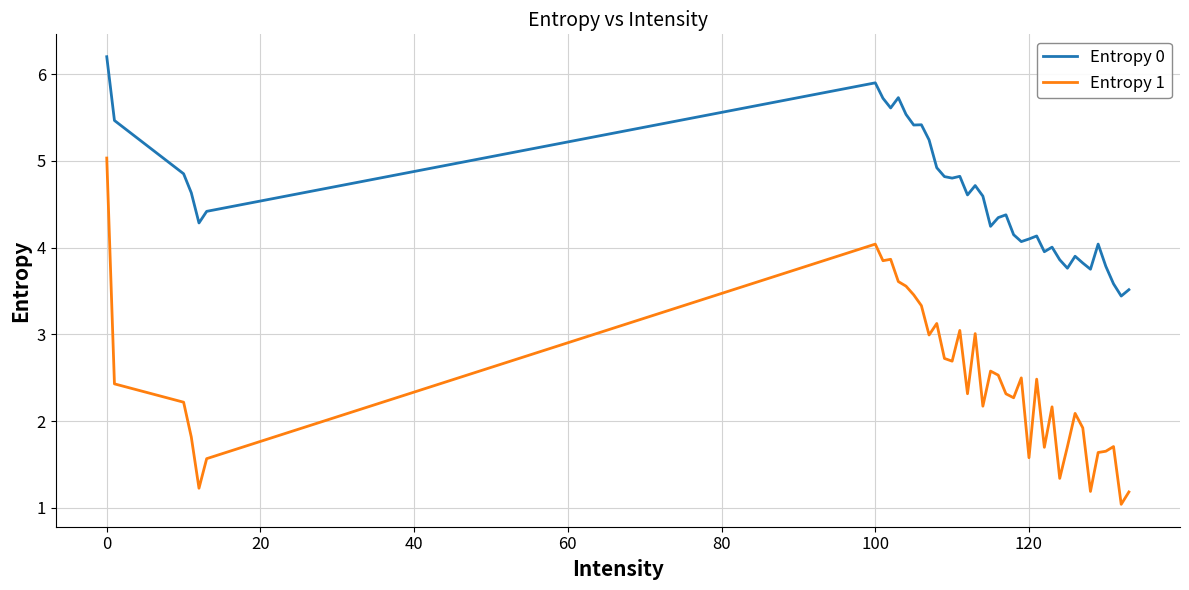

What is the minimum value for Entropy 1?

1.0